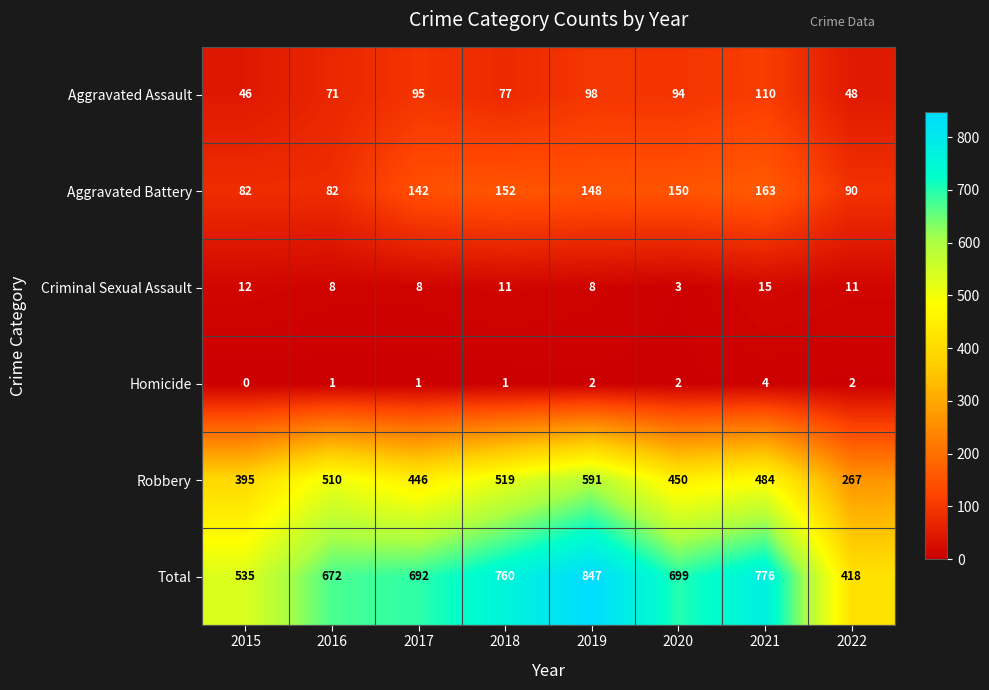

Which series changed the most between 2016 and 2021?

Total